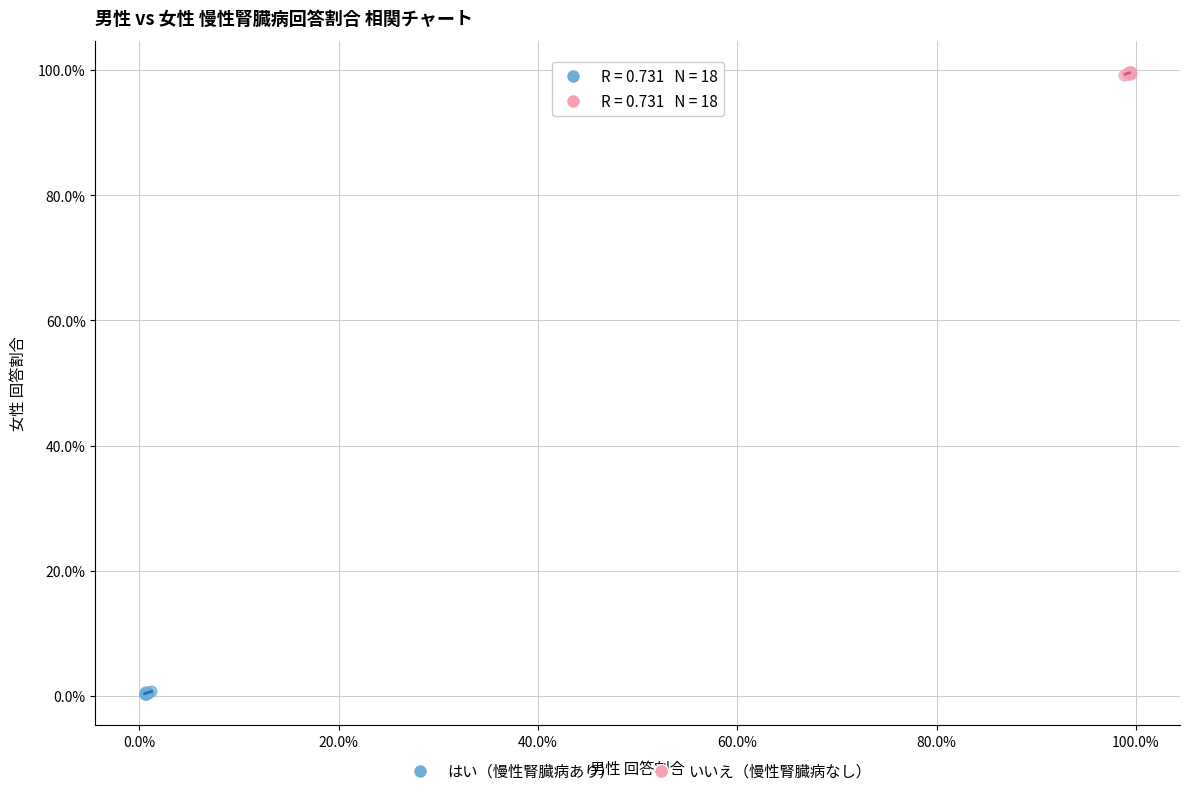

Which series reaches the minimum Y coordinate?

はい（慢性腎臓病あり）